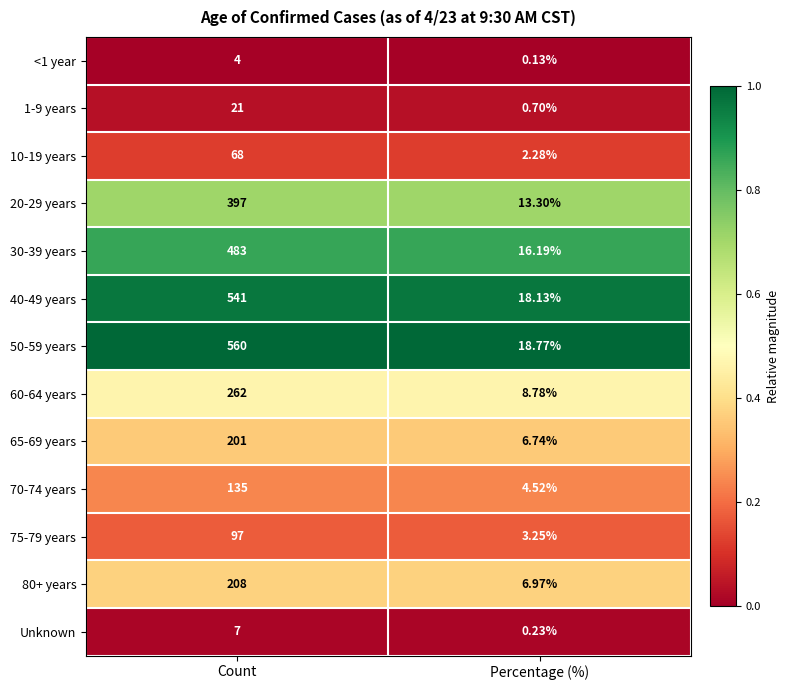

What is the total value across all series at Percentage (%)?

100.0